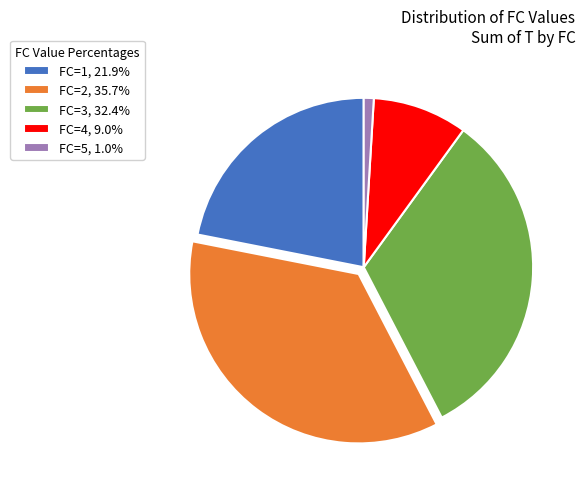

Approximately how many times larger is the value at FC=3, 32.4% compared to FC=4, 9.0%?

3.6